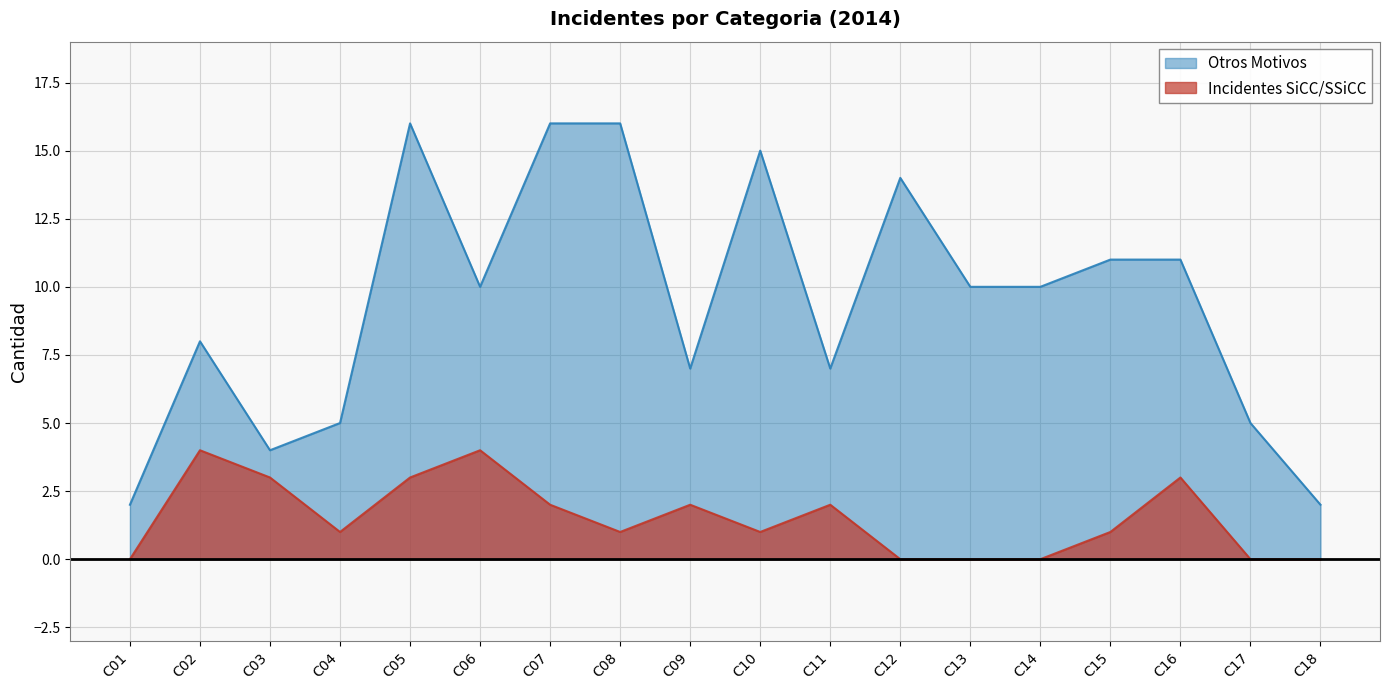

Which series has the largest total across all categories?

Otros Motivos